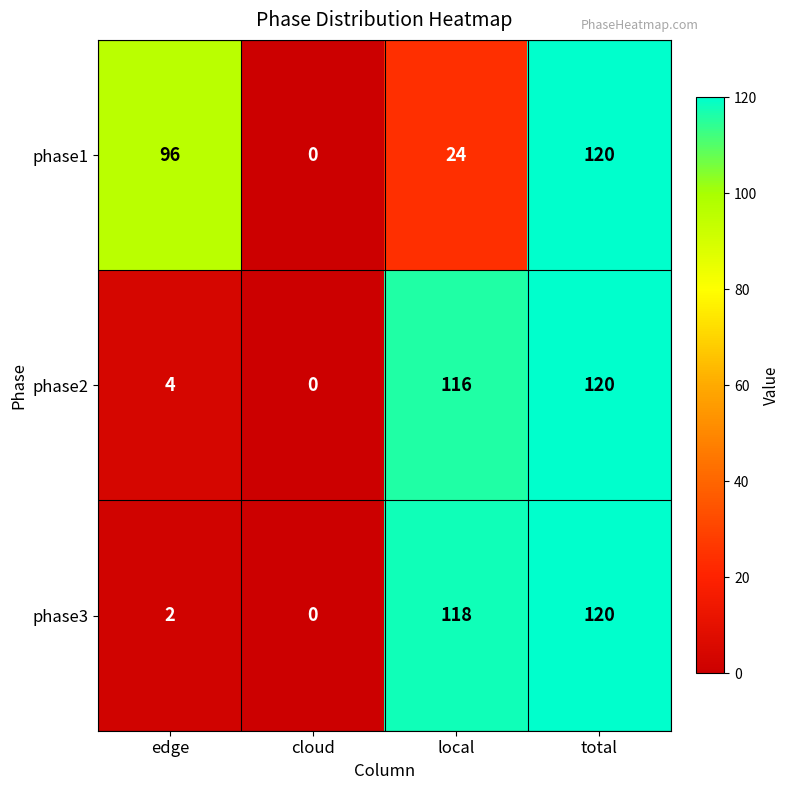

How many values in phase2 are above zero?

3